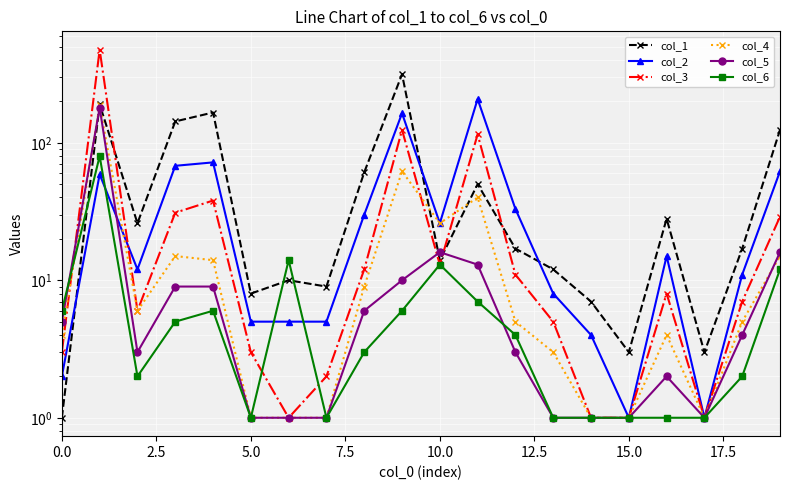

What is the value of the col_4 point at the 7th from the left?

1